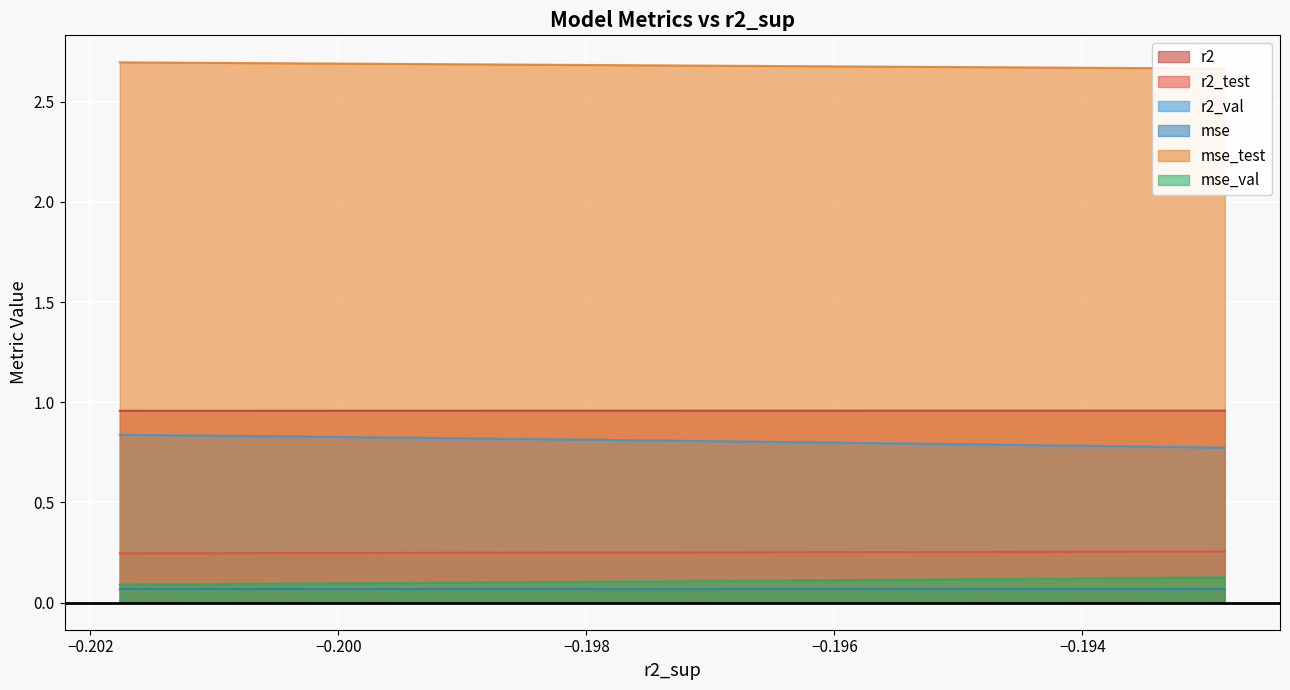

True or false: r2_val and mse_val cross at least once.

False